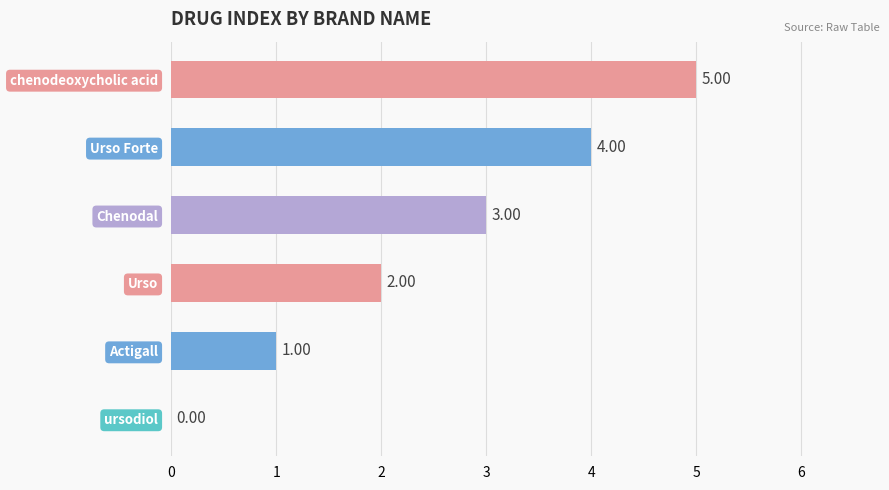

Where is the data nearest to the value 2?

Urso